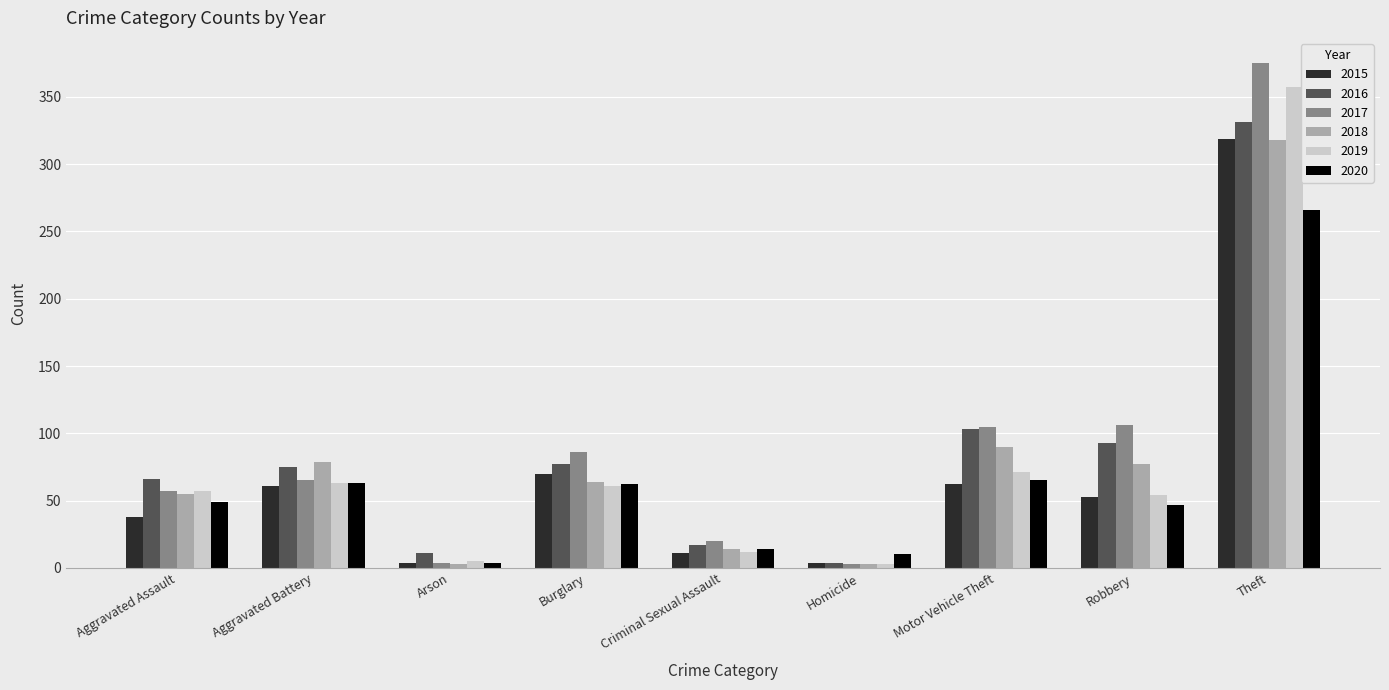

Which series has the largest total across all categories?

2017